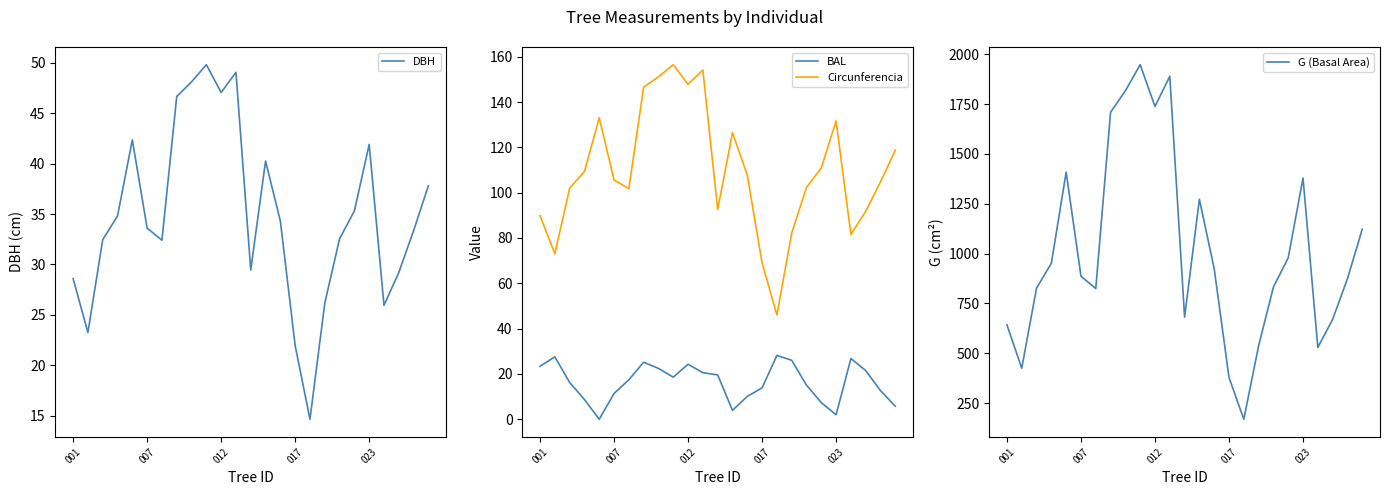

Reading left to right, extract all data points from this chart.

DBH: 28.6	23.2	32.5	34.8	42.4	33.6	32.4	46.6	48.1	49.8	47.0	49.0	29.4	40.2	34.3	21.9	14.7	26.1	32.5	35.3	41.9	25.9	29.2	33.4	37.8
BAL: 23.4	27.5	16.2	8.7	0.0	11.4	17.4	25.2	22.4	18.6	24.3	20.5	19.6	3.9	10.1	13.9	28.1	26.0	15.1	7.3	2.0	26.8	21.5	12.6	5.7
Circunferencia: 89.8	73.0	101.9	109.3	133.1	105.6	101.8	146.6	151.1	156.4	147.8	154.1	92.5	126.5	107.8	69.0	46.0	82.2	102.3	110.9	131.6	81.5	91.7	104.8	118.8
G (Basal Area): 642.4	424.6	827.0	951.1	1408.6	886.7	824.5	1709.2	1817.1	1947.8	1738.6	1889.6	681.2	1272.4	924.0	378.4	168.6	537.1	832.1	978.7	1378.8	528.9	669.7	873.5	1122.2